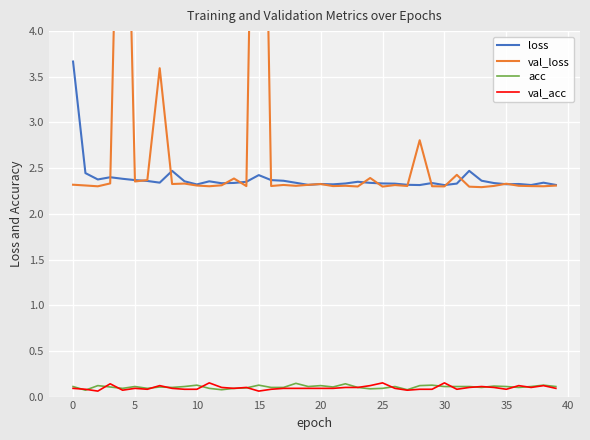

At 13, list the series in order from largest to smallest.

val_loss, loss, acc, val_acc